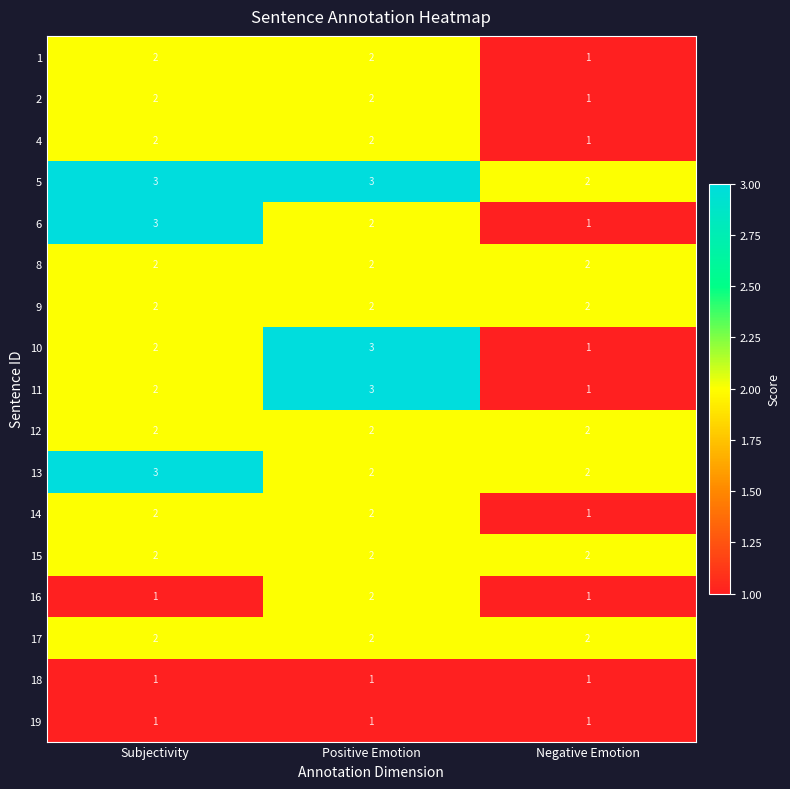

At which category is the sum across all series the highest?

Positive Emotion